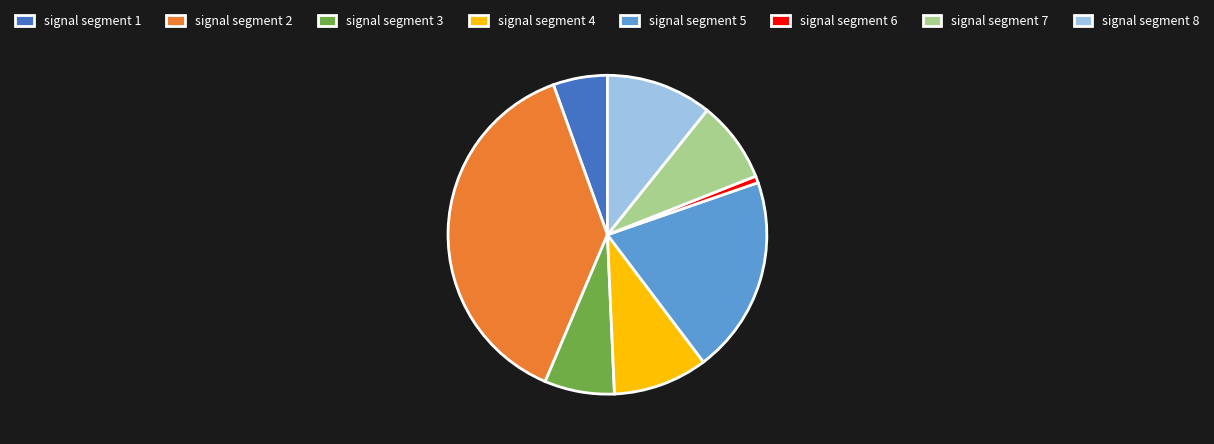

Do signal segment 3 and signal segment 4 together represent more than half of the pie?

No